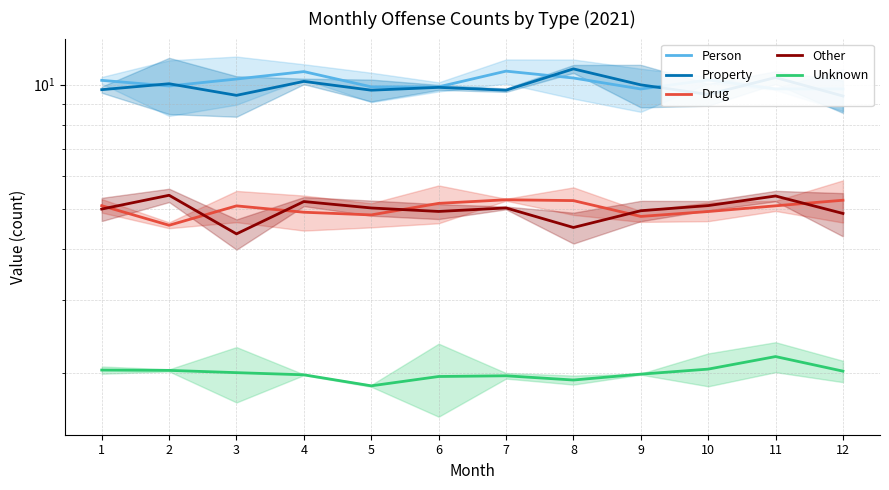

What is the average value of the Other series?

5.0